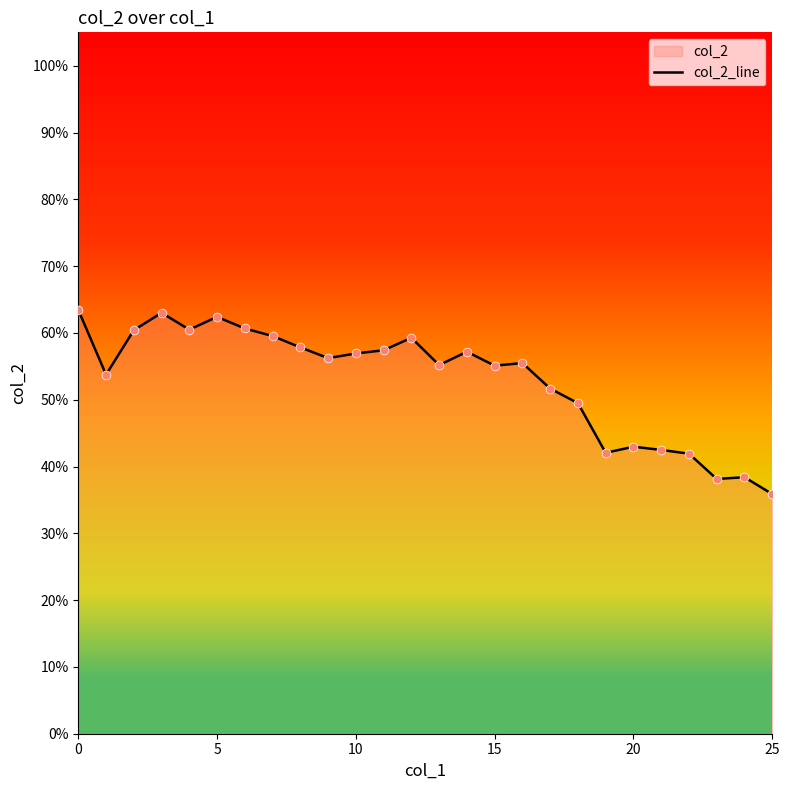

Between 23 and 25, which is larger?

23